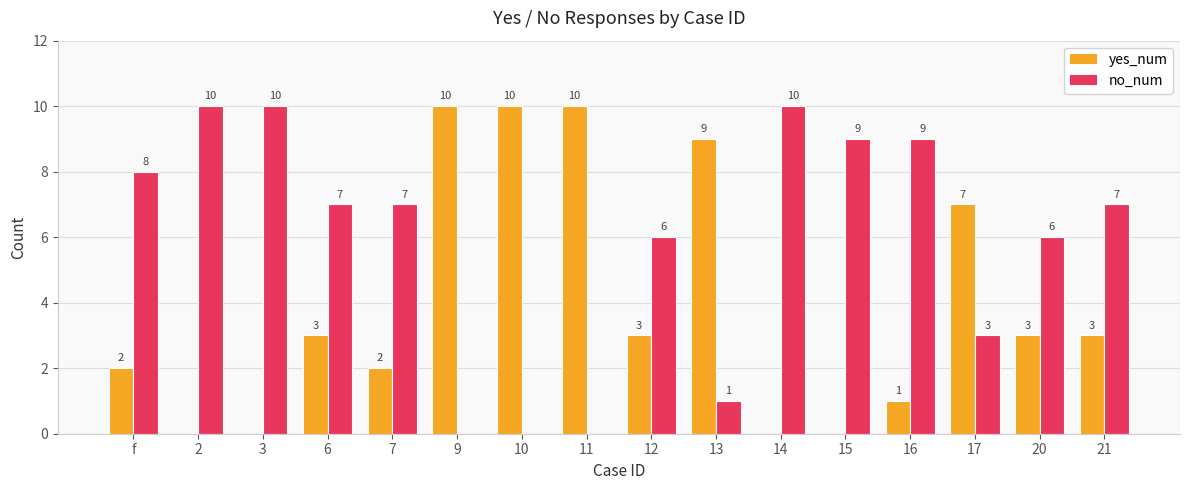

What is the maximum value for no_num?

10